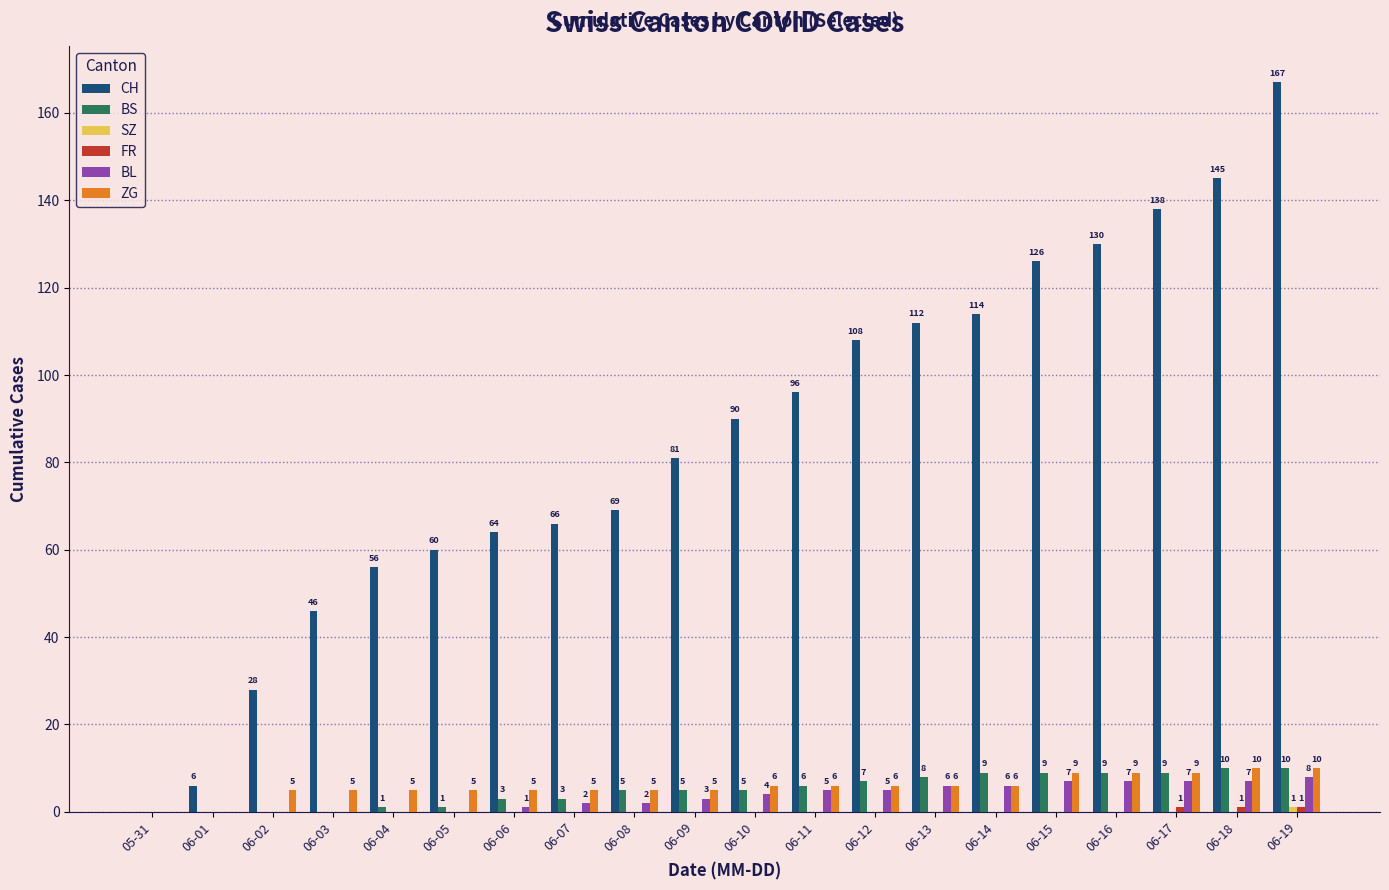

At which category is the sum across all series the highest?

06-19